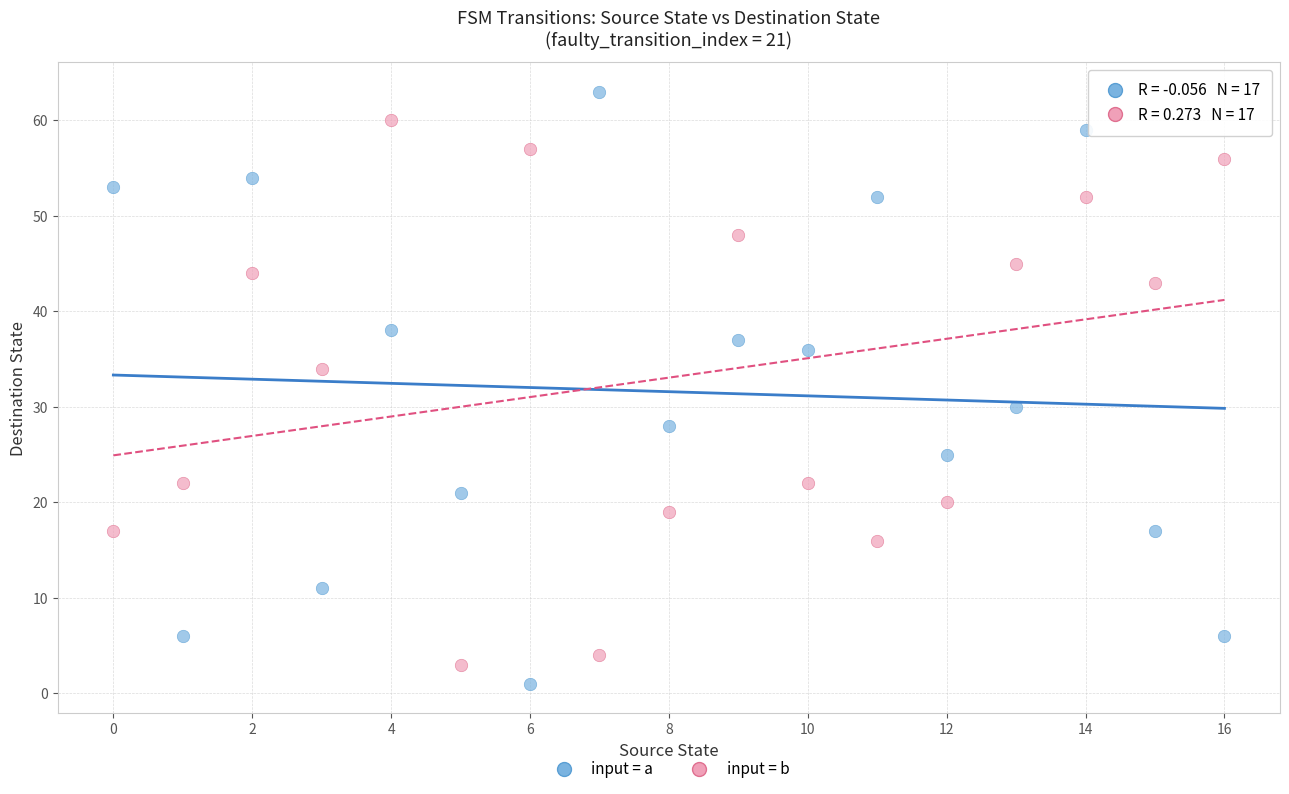

In the input = b series, what Y value is closest to 31?

34